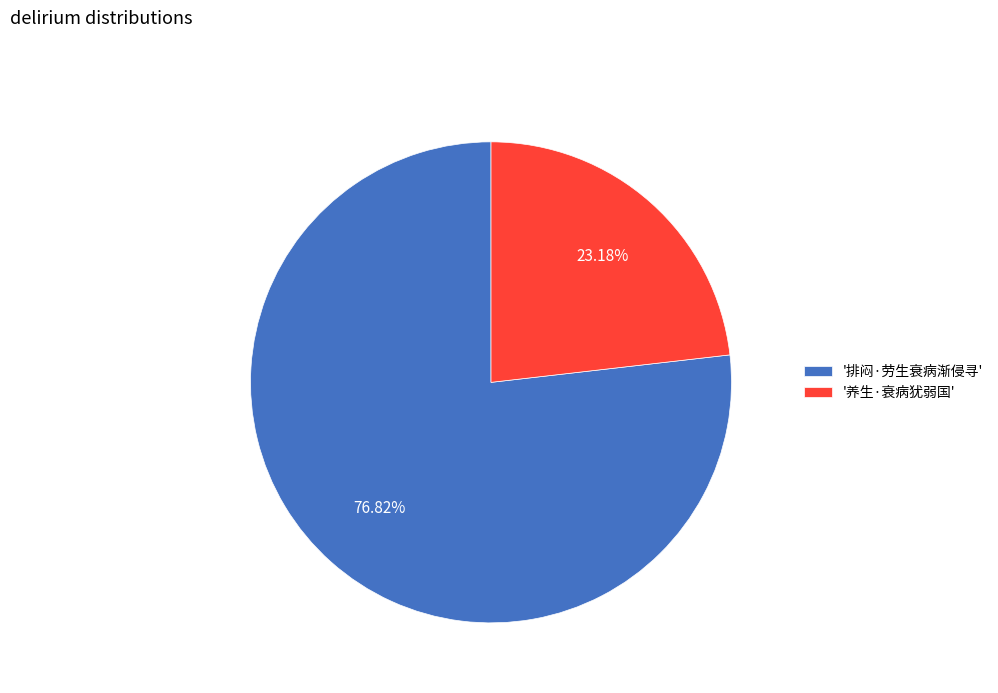

Is the sum of '排闷·劳生衰病渐侵寻' and '养生·衰病犹弱国' greater than half?

Yes